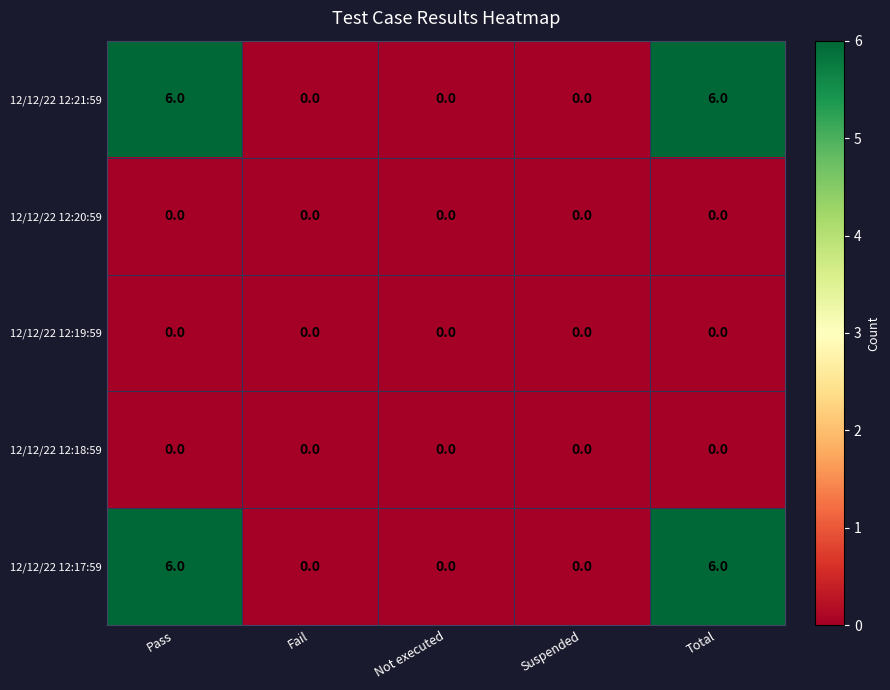

What is the sum of all 12/12/22 12:21:59 values?

12